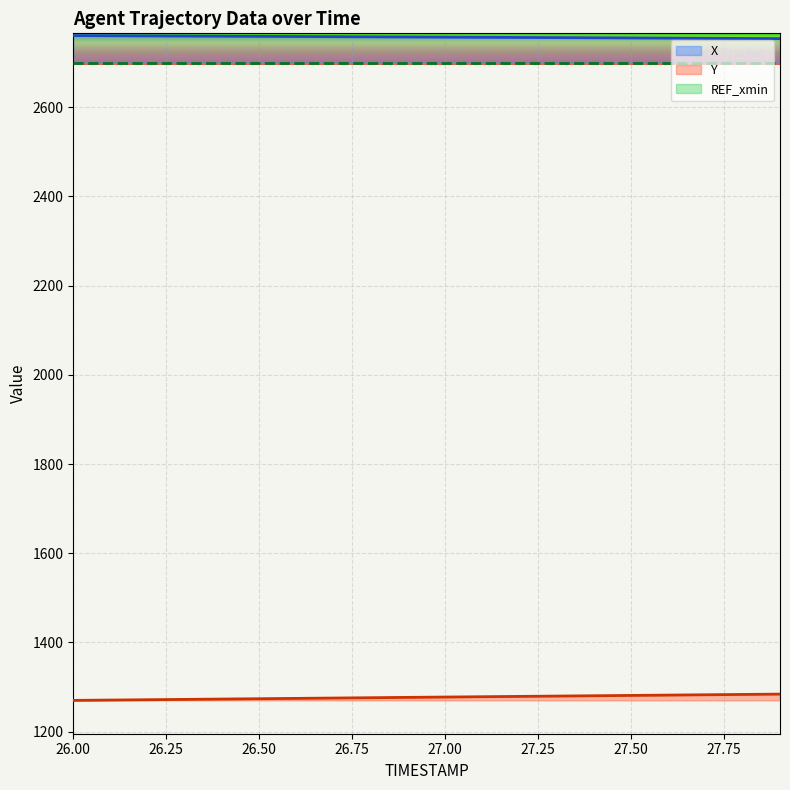

Reading right to left, list all the values displayed in this chart.

X: 2753.8	2754.2	2754.6	2755.0	2755.4	2755.7	2756.1	2756.4	2756.8	2757.1	2757.5	2757.8	2758.2	2758.6	2758.9	2759.3	2759.6	2760.0	2760.3	2760.7
Y: 1284.1	1283.3	1282.6	1281.9	1281.1	1280.4	1279.7	1279.0	1278.2	1277.5	1276.8	1276.0	1275.3	1274.5	1273.8	1273.0	1272.2	1271.5	1270.8	1270.0